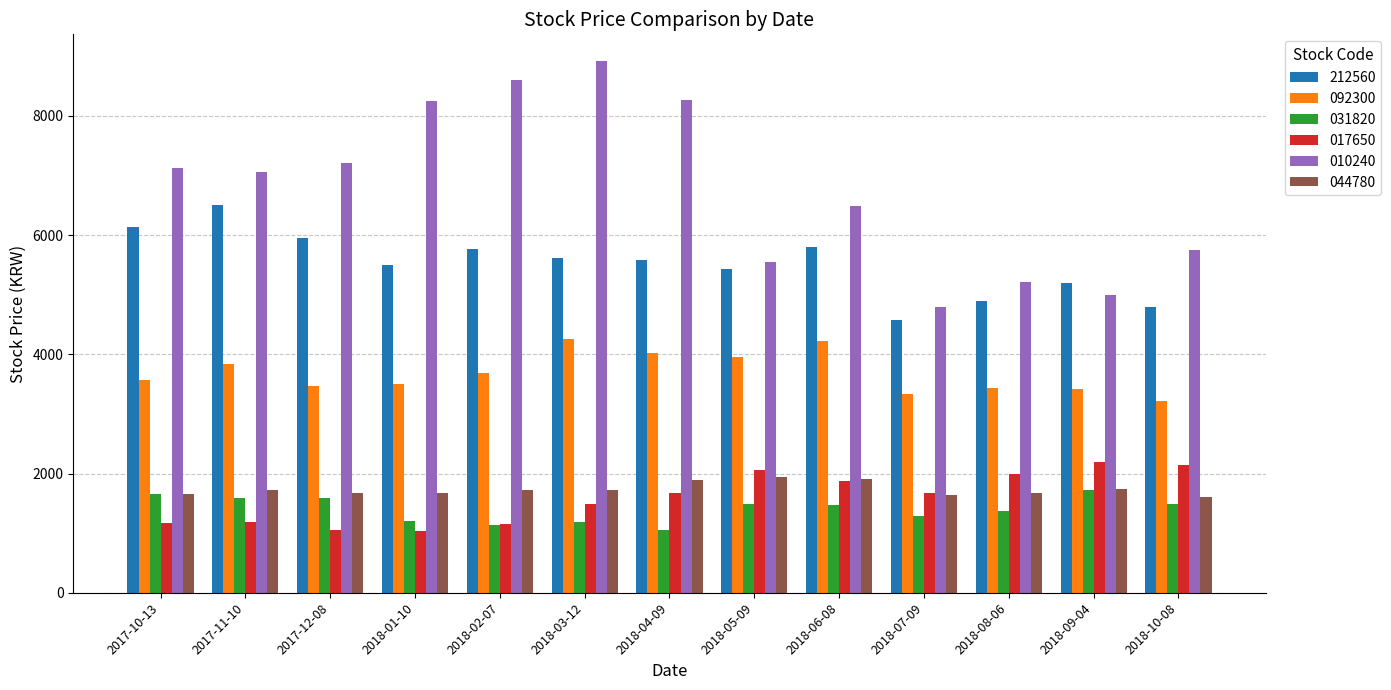

How many distinct data groups are displayed?

6